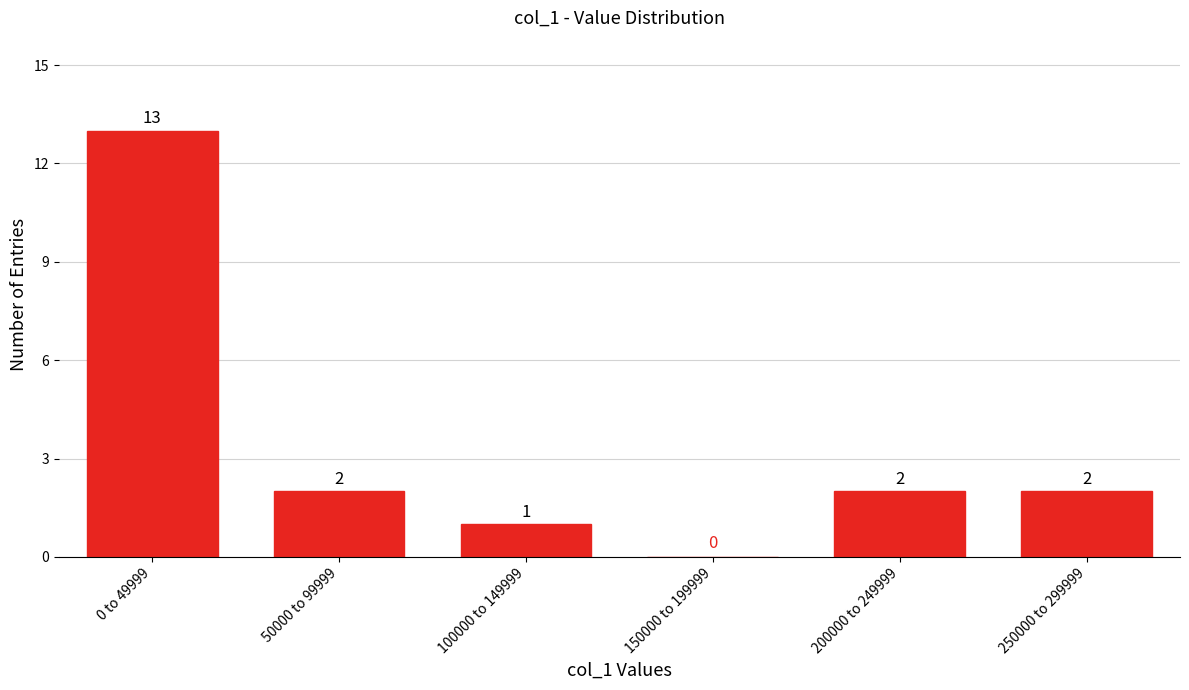

Reading left to right, what are all the values shown in this chart?

0 to 49999=13	50000 to 99999=2	100000 to 149999=1	150000 to 199999=0	200000 to 249999=2	250000 to 299999=2